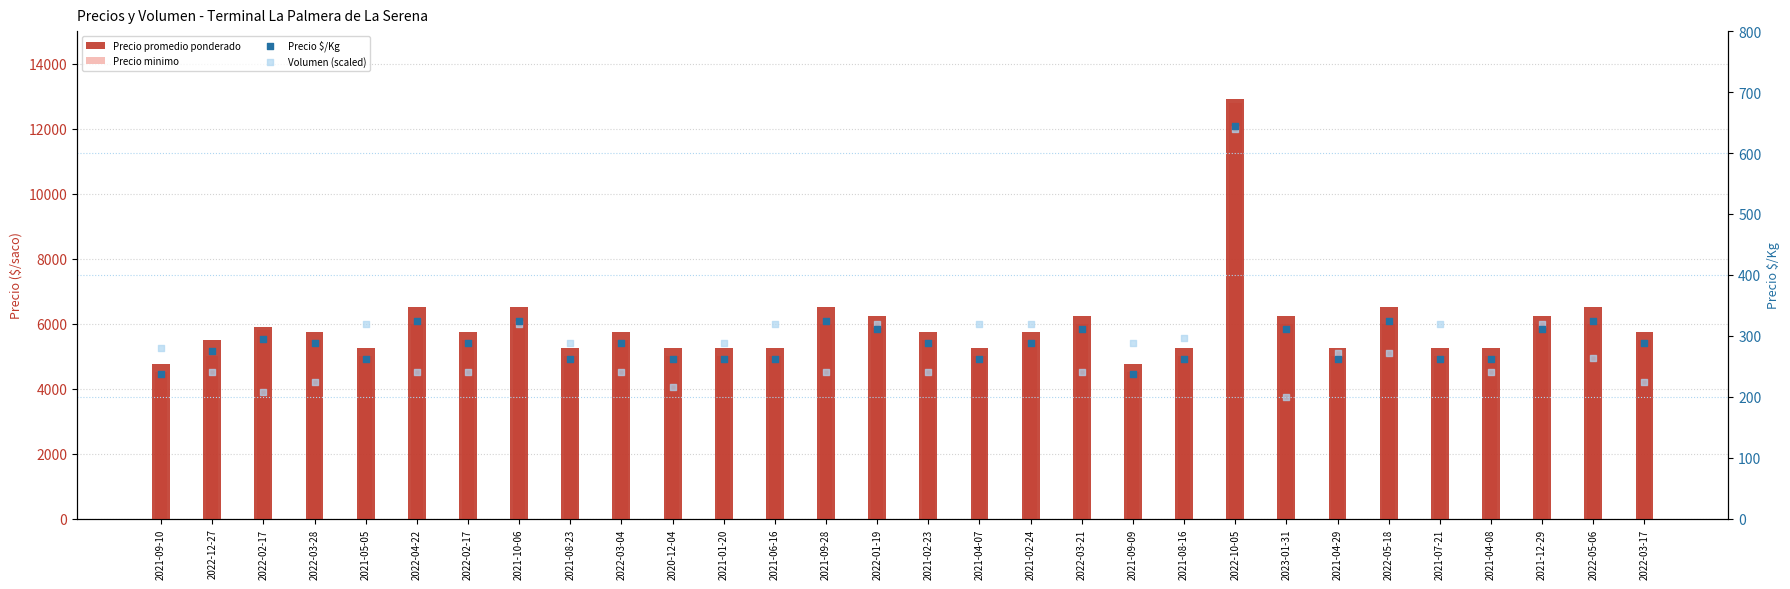

At how many categories does at least one series exceed 6382?

6